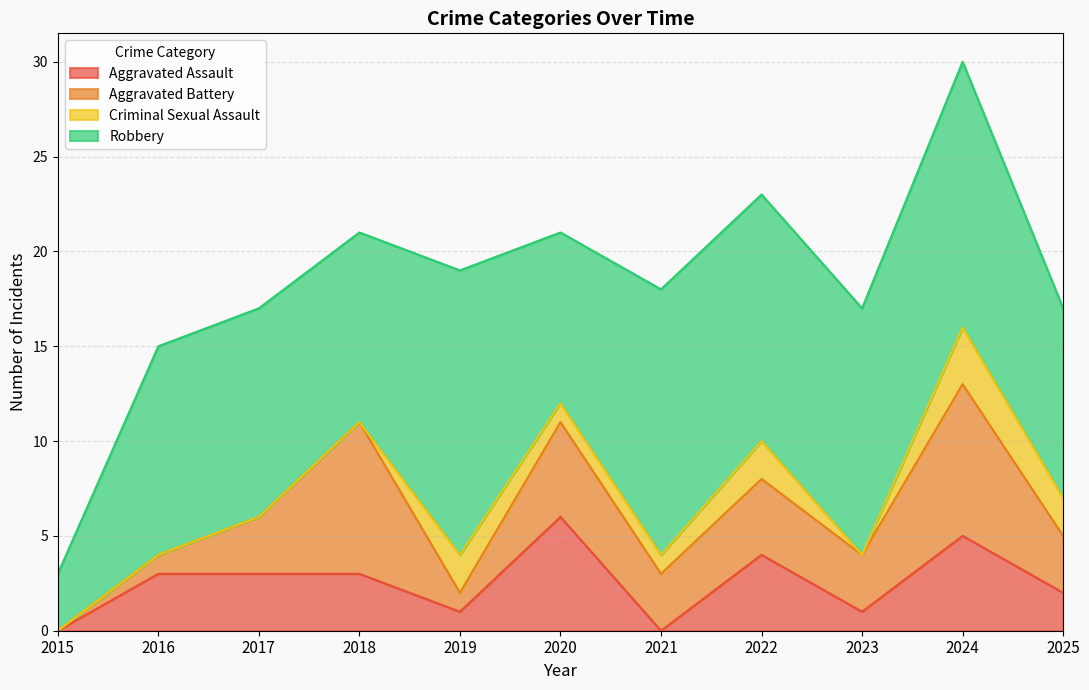

What value does the Aggravated Battery series have at 2025?

3